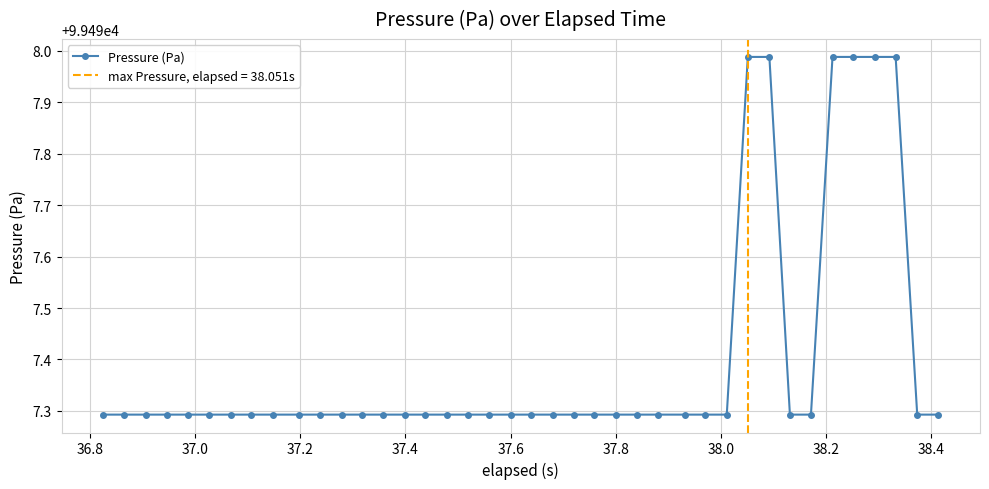

What is the difference between the maximum and second lowest values?

0.7